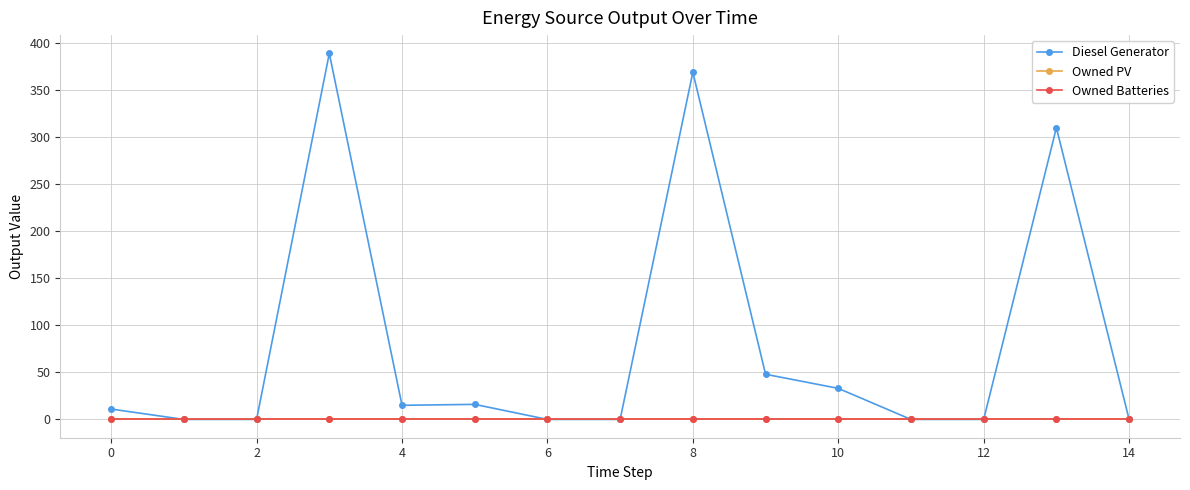

Does the chart have visible grid lines?

Yes